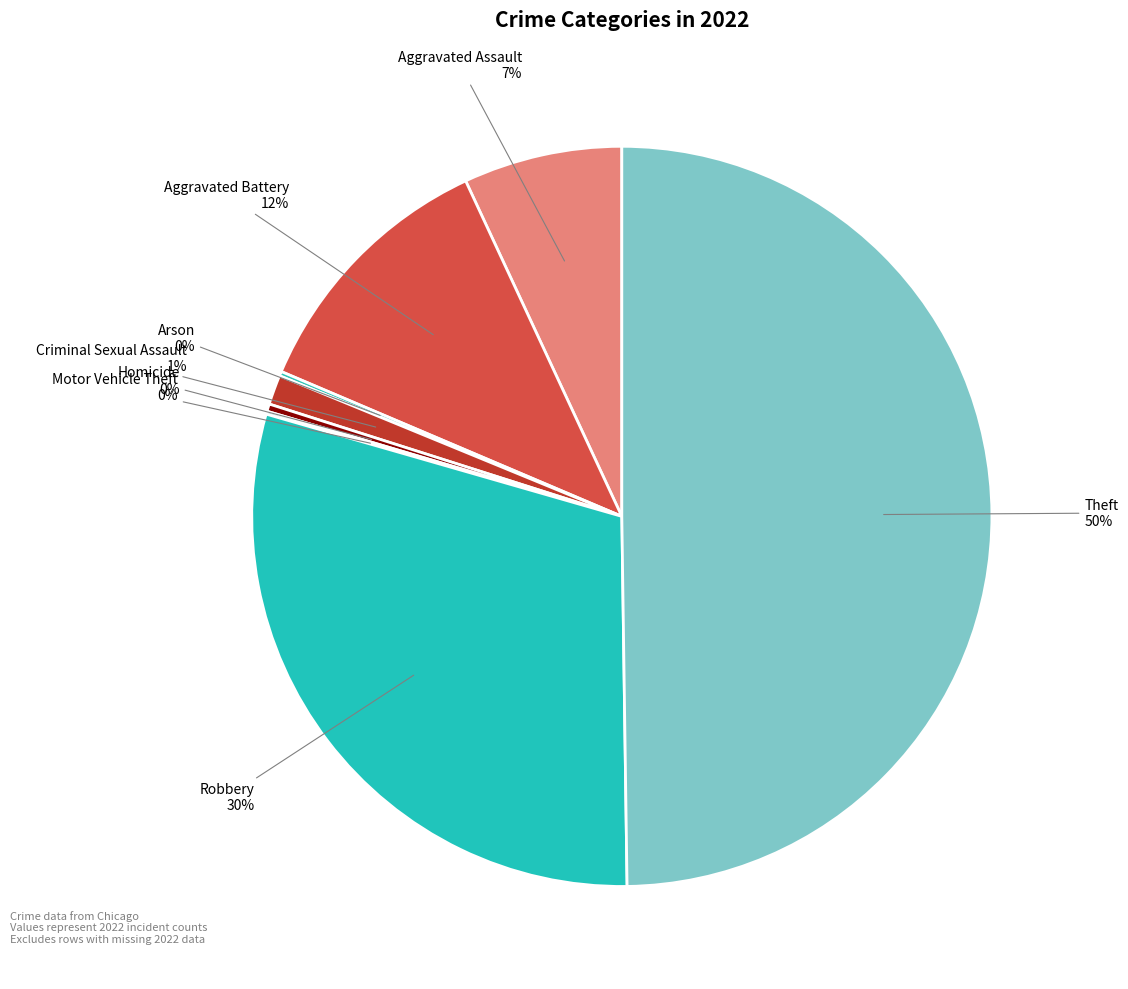

Is Aggravated Assault the majority of the pie?

No